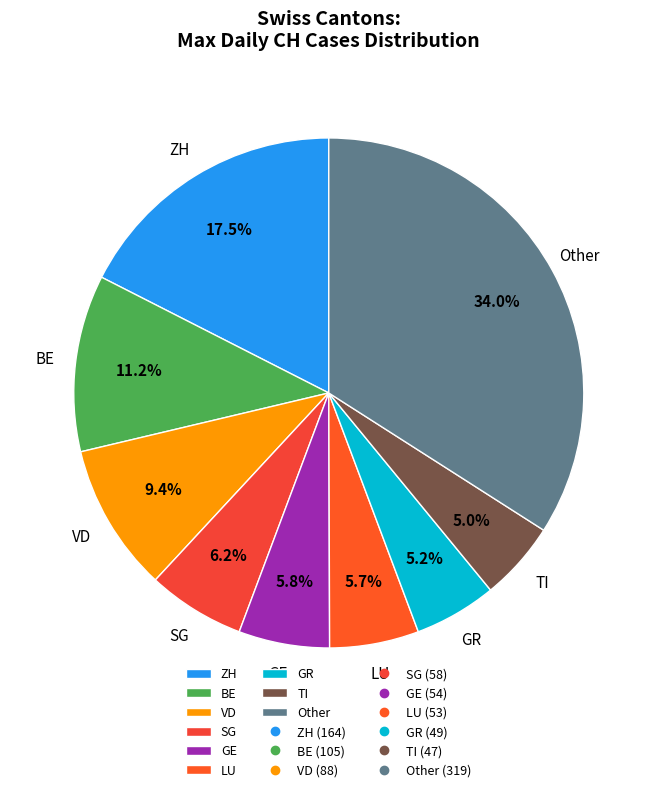

What portion of the pie excludes BE?

88.8%